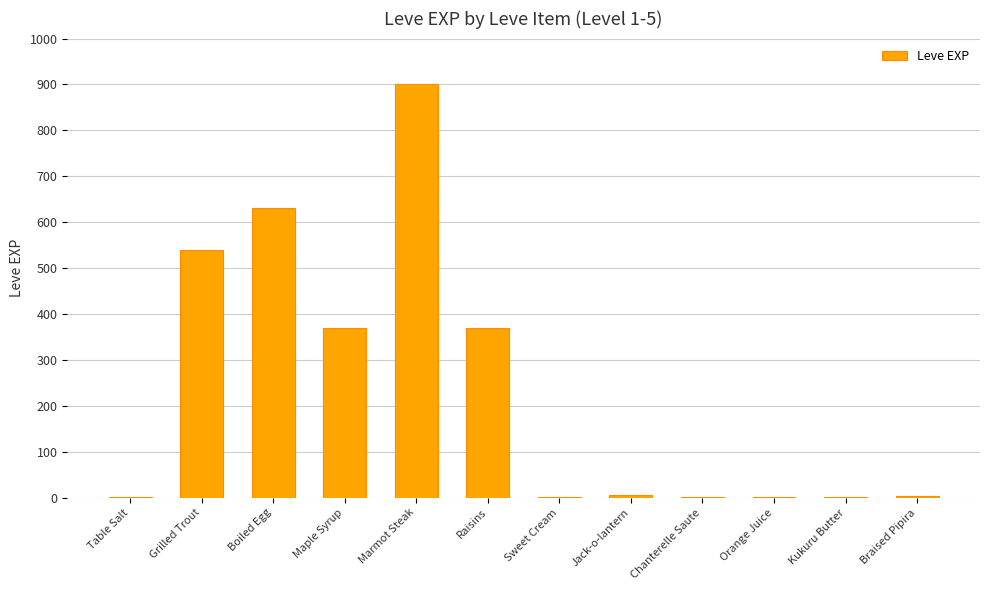

Which has a higher value, Marmot Steak or Jack-o-lantern?

Marmot Steak